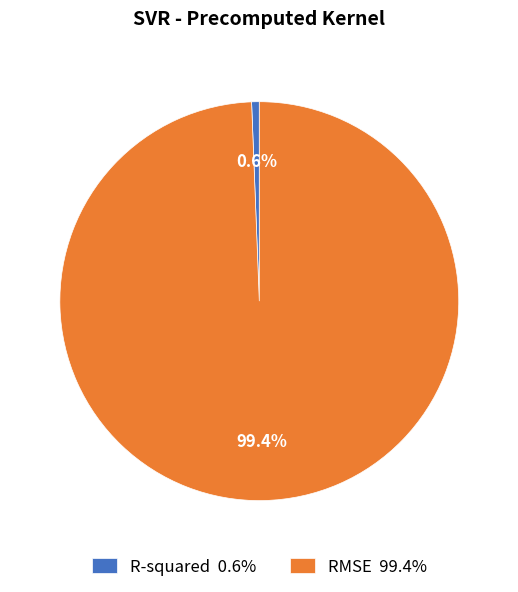

Is it true that RMSE is 92% of the pie?

False